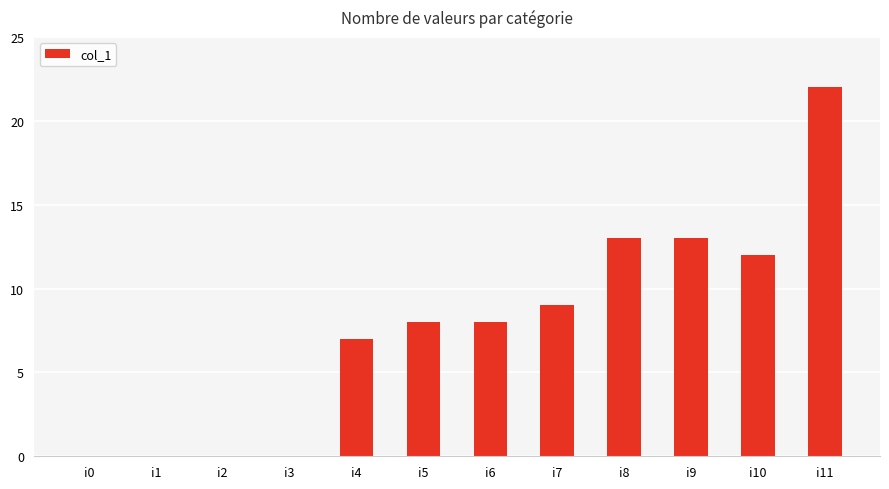

Which category has the highest value across all series?

i11